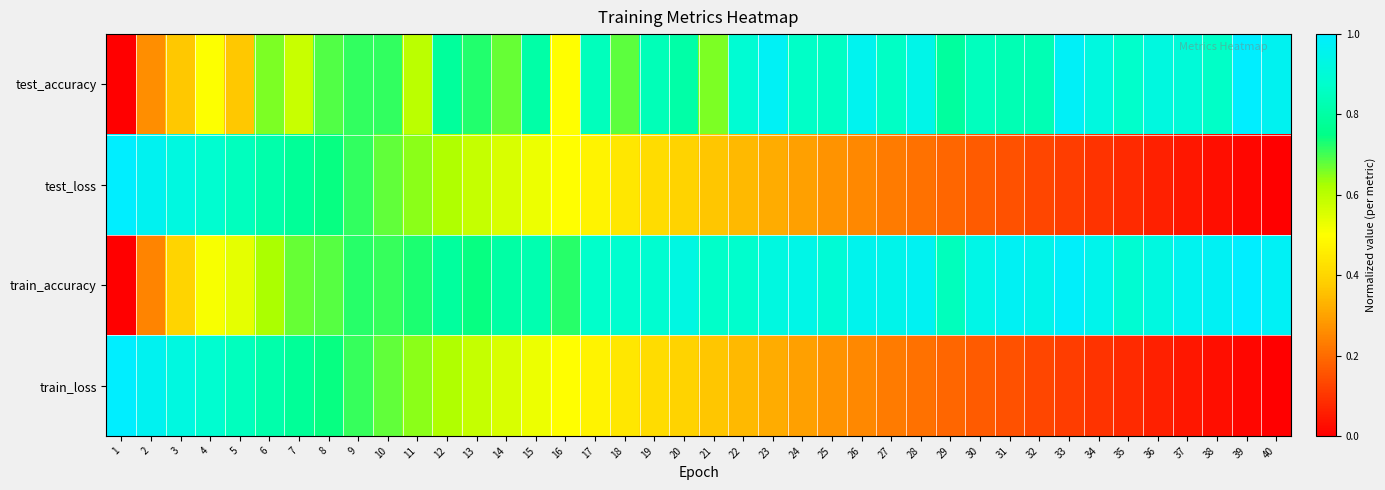

Which series has the largest total across all categories?

train_accuracy